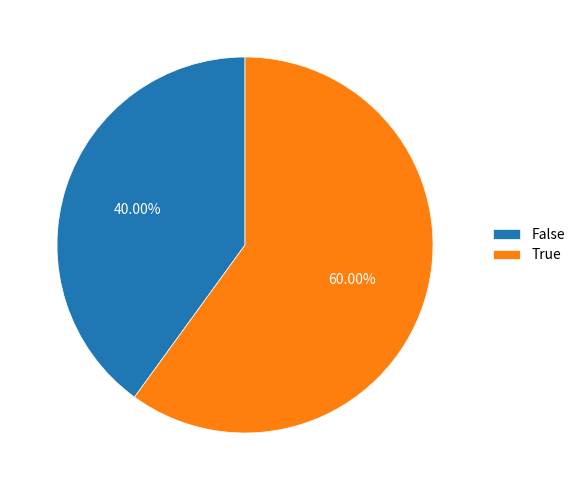

What is the total percentage of True and False?

100.0%